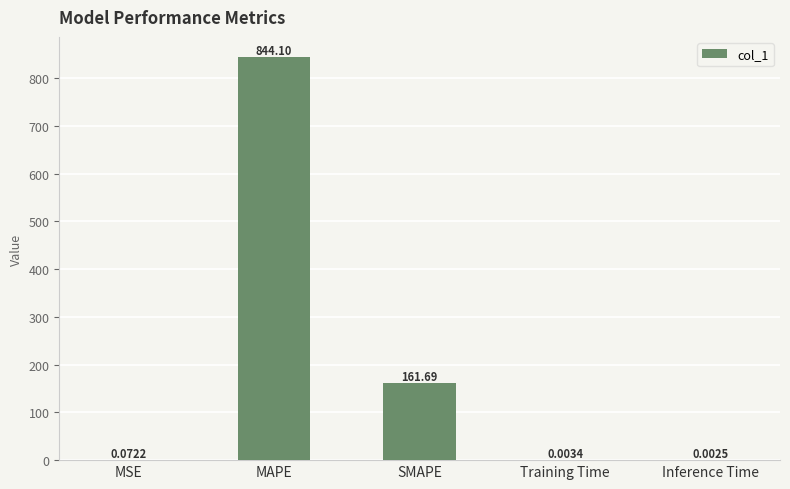

What is the sum of all values?

1005.9